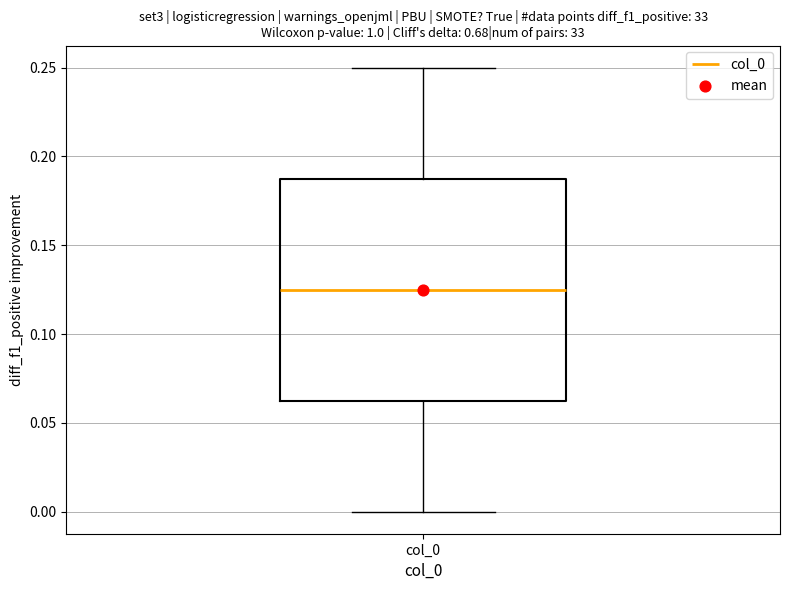

Transcribe this box plot: give where the median line is, the range the box spans, and where the two whiskers end, as read against the y-axis. The values are not printed on the chart, so give them approximately, as read against the axis.

median 0.125, box 0.065 to 0.190, whiskers 0.000 to 0.250